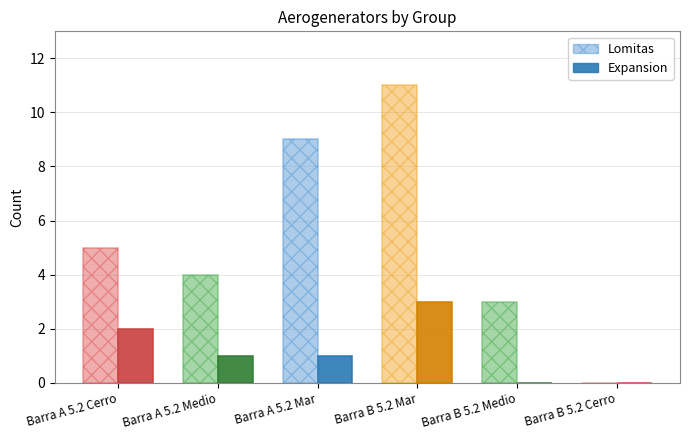

Reading right to left, extract all data points from this chart.

Lomitas: 0	3	11	9	4	5
Expansion: 0	0	3	1	1	2